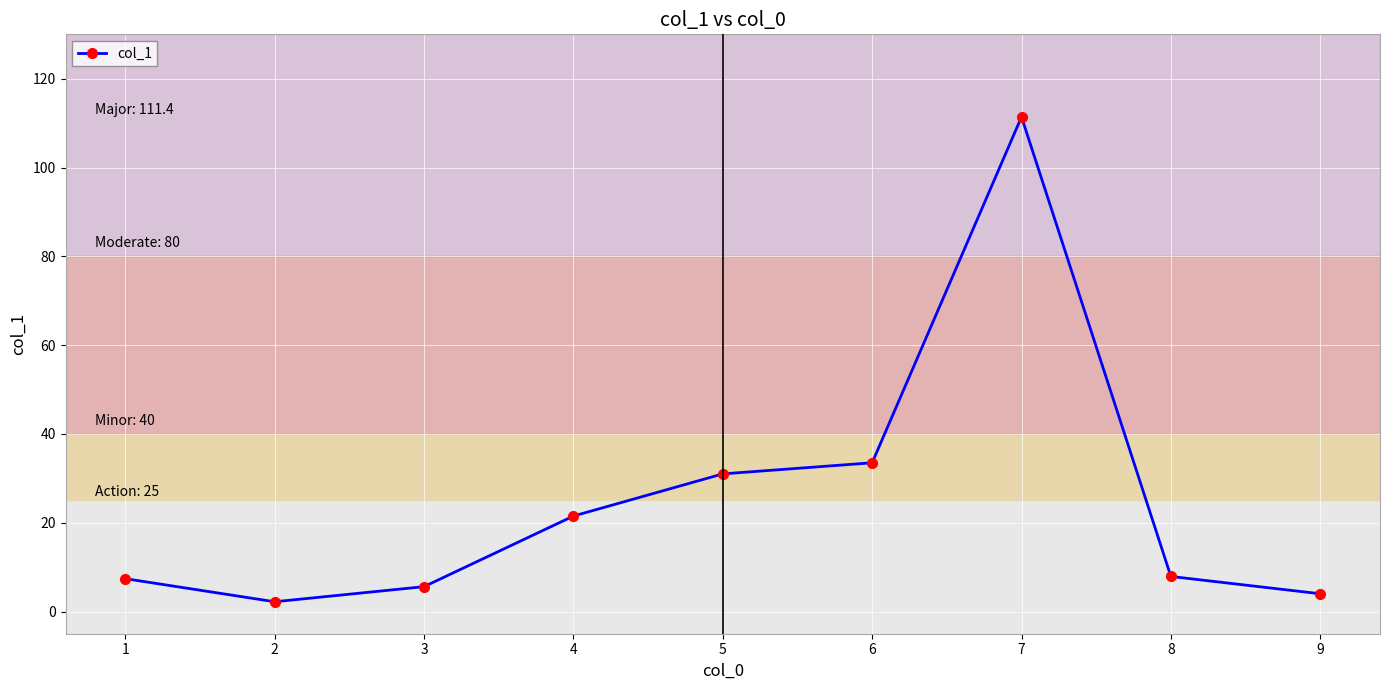

True or false: the data shows 111.4 at 7.

True